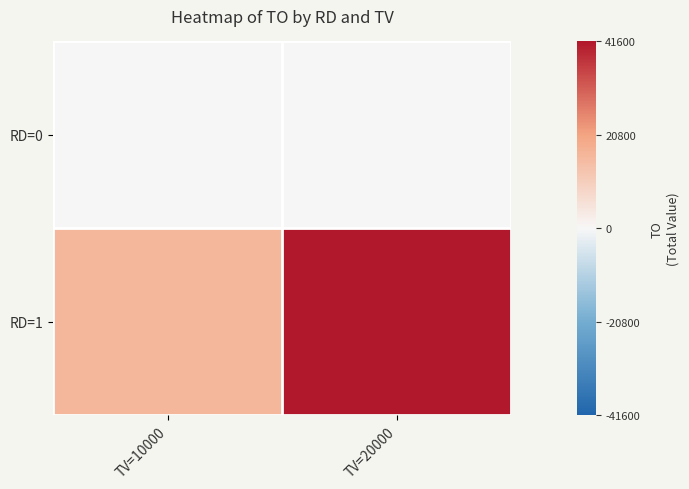

At which category does the chart reach its minimum across all series?

TV=10000